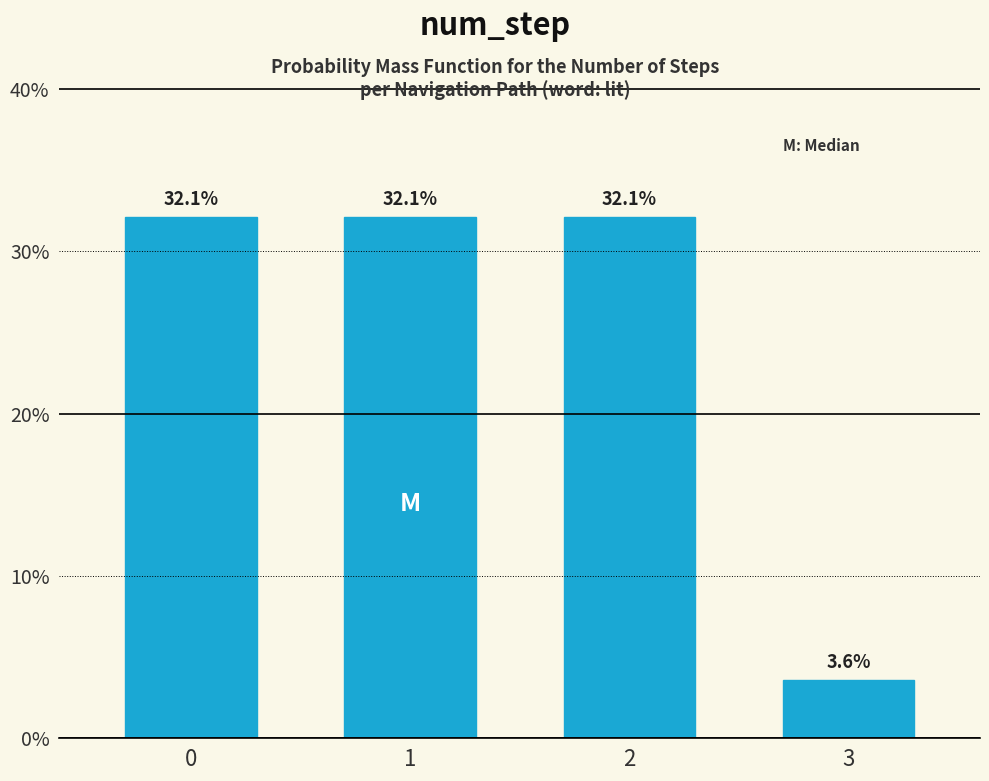

Reading left to right, transcribe all the data shown in this chart.

32.1	32.1	32.1	3.6